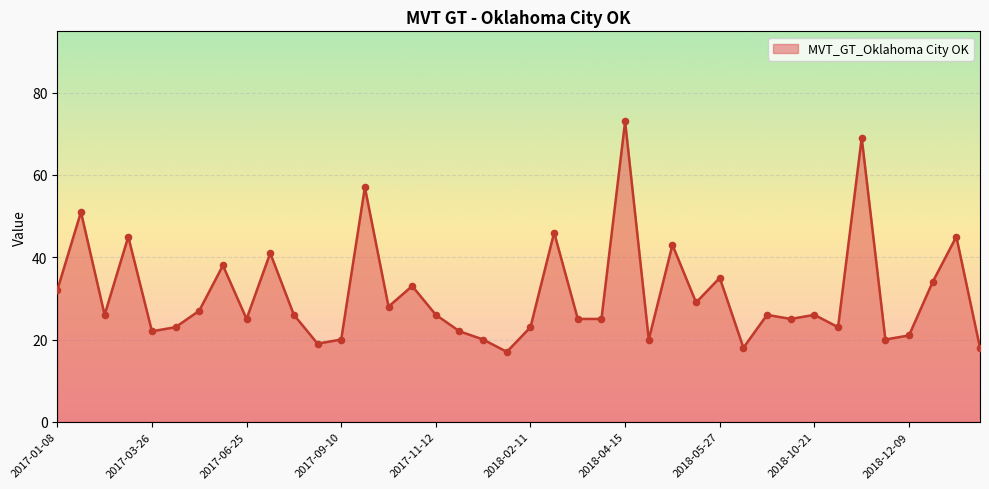

What is the minimum value shown in the chart?

17